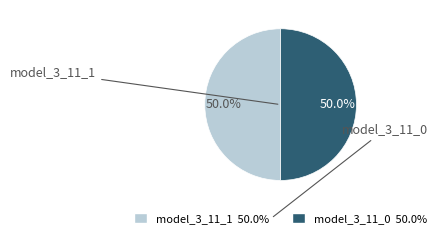

How many slices are in this pie chart?

2